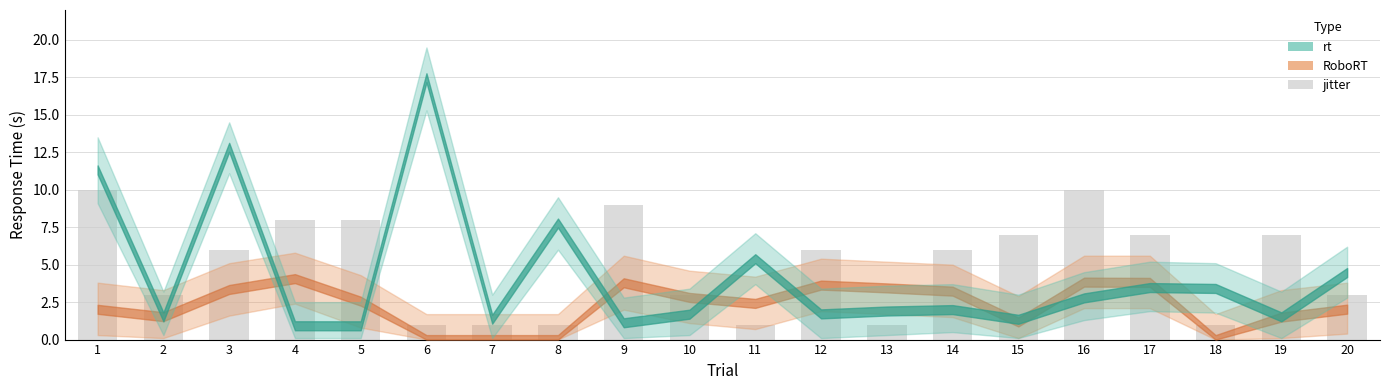

What is the sum of the values at 14 and 11?

7